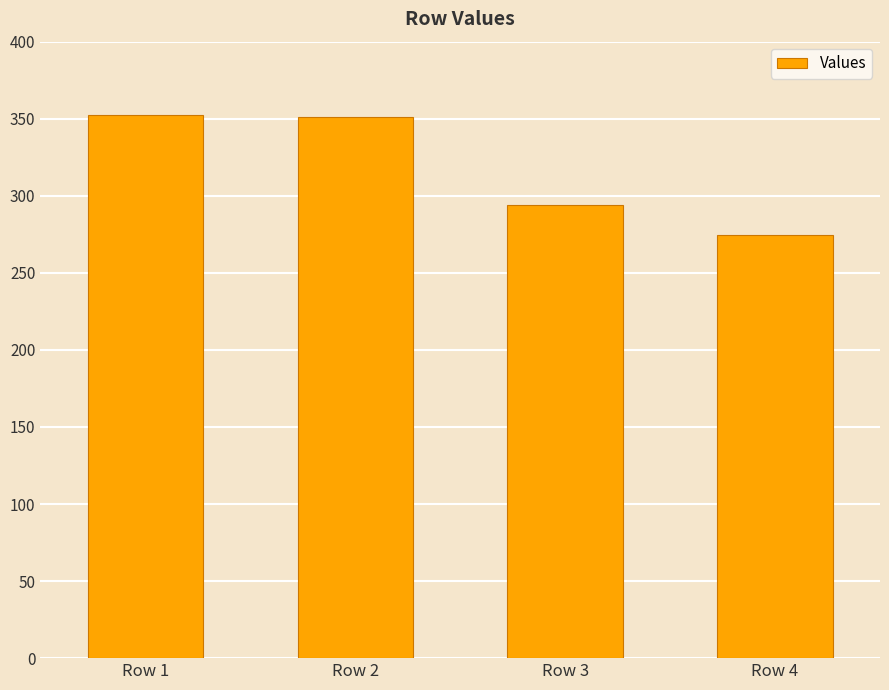

Between Row 2 and Row 4, which is larger?

Row 2